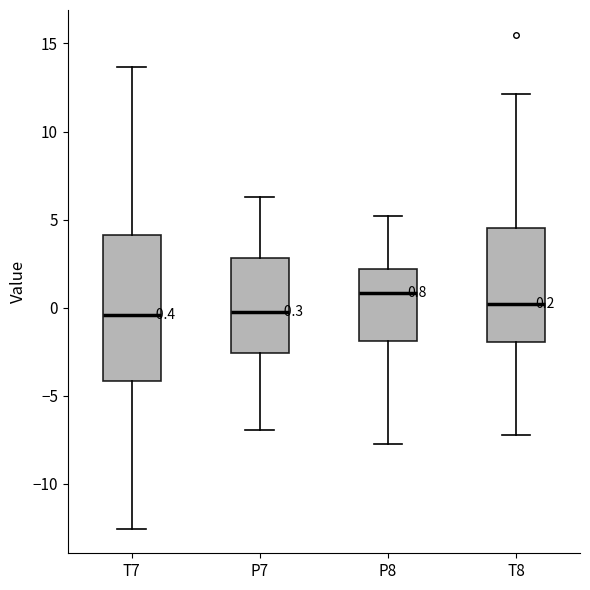

Which box has the highest median line?

P8